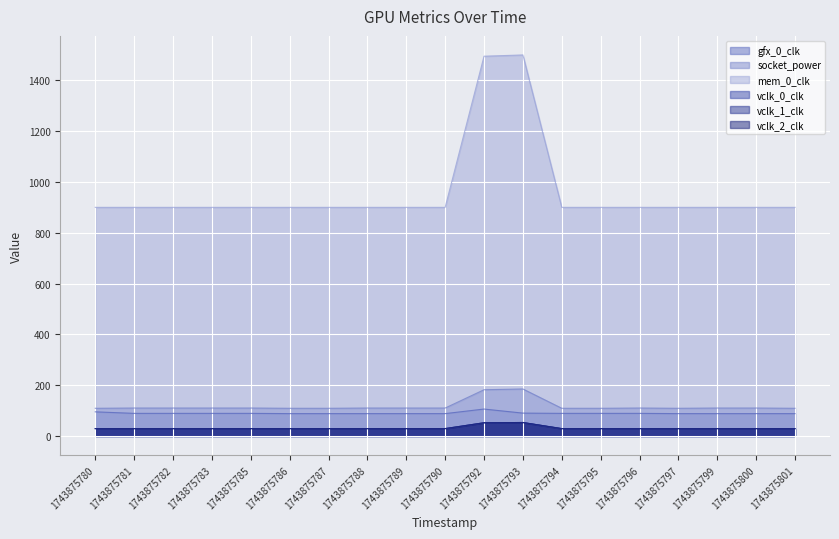

Between 1743875790 and 1743875801, which series saw the biggest shift?

socket_power